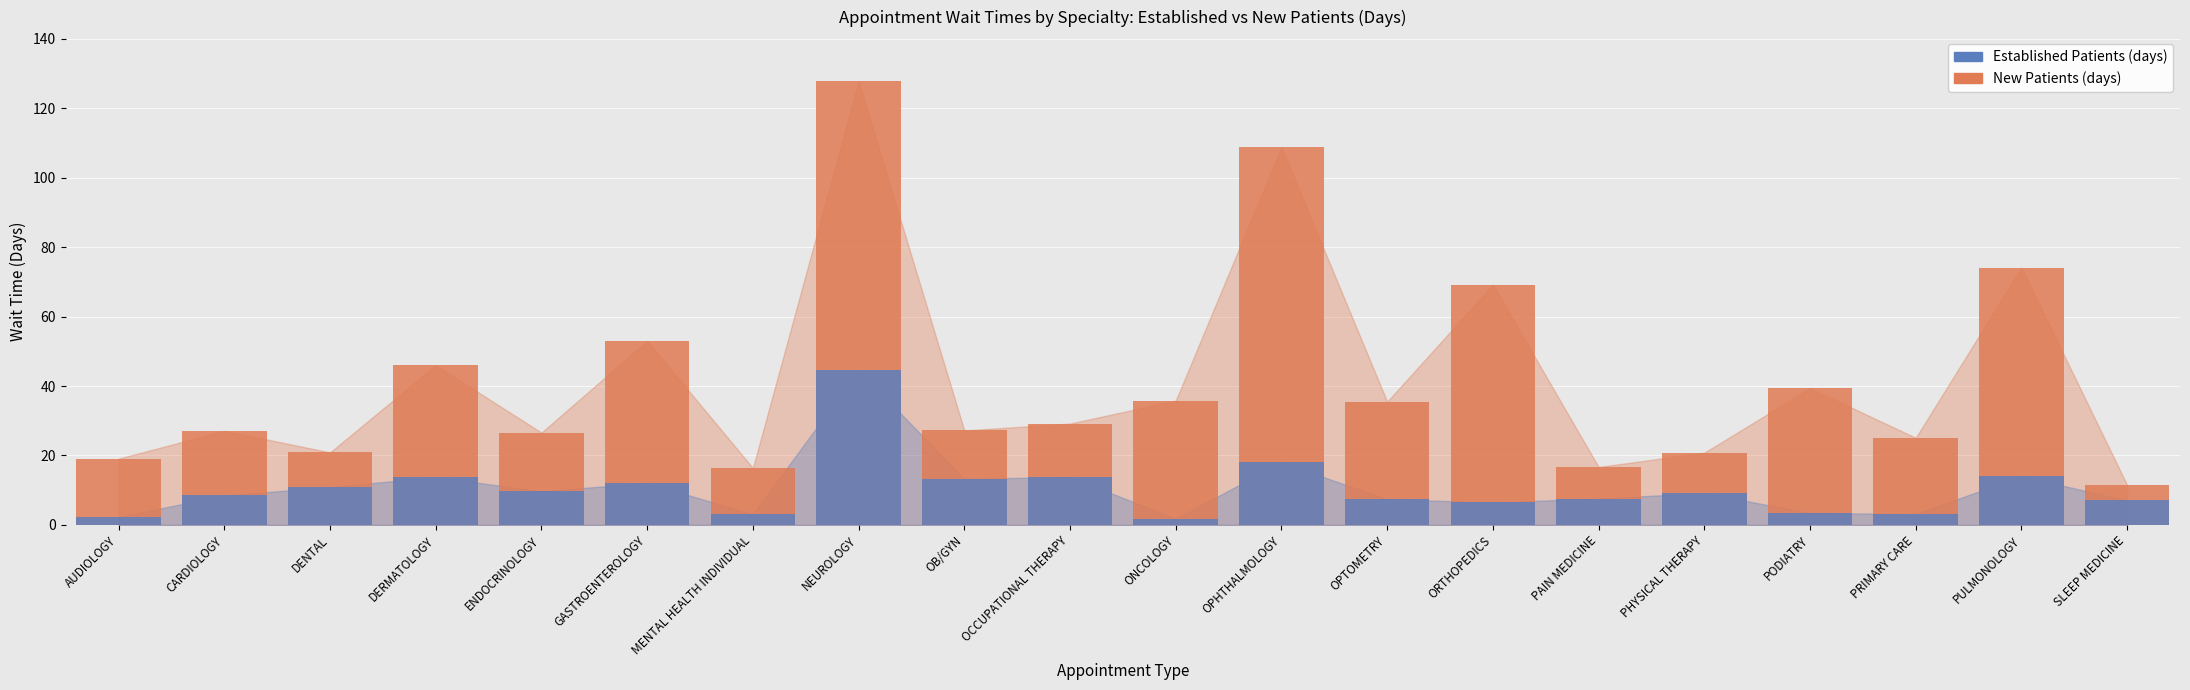

What position from the left is ONCOLOGY?

11